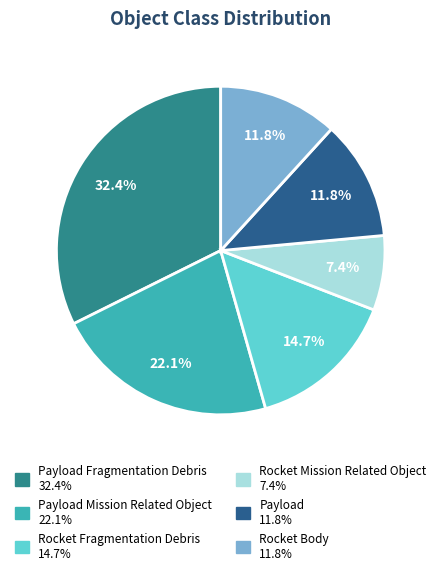

Is there any slice that represents more than half of the pie?

No